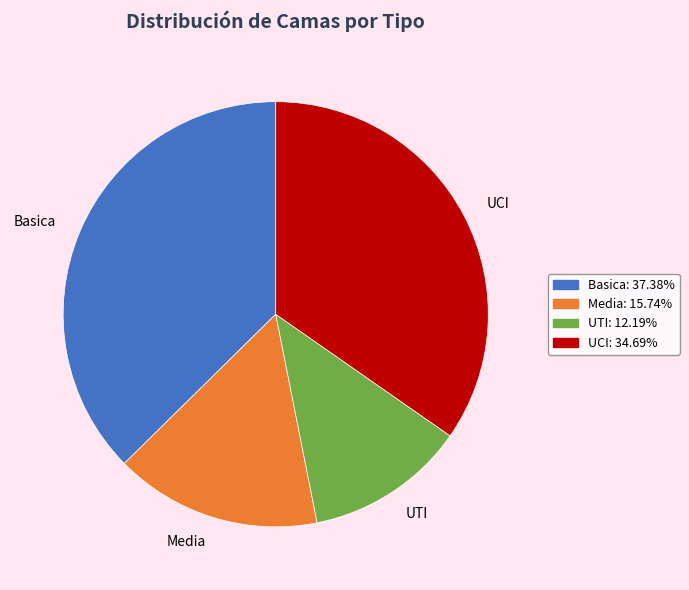

Does UCI account for over 50% of the chart?

No